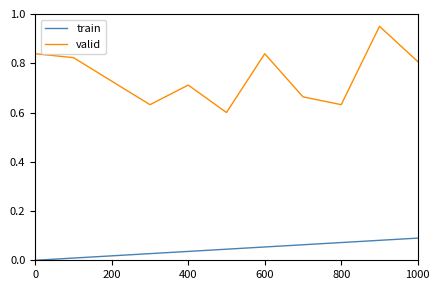

Rank the series by their average value, from lowest to highest.

train, valid